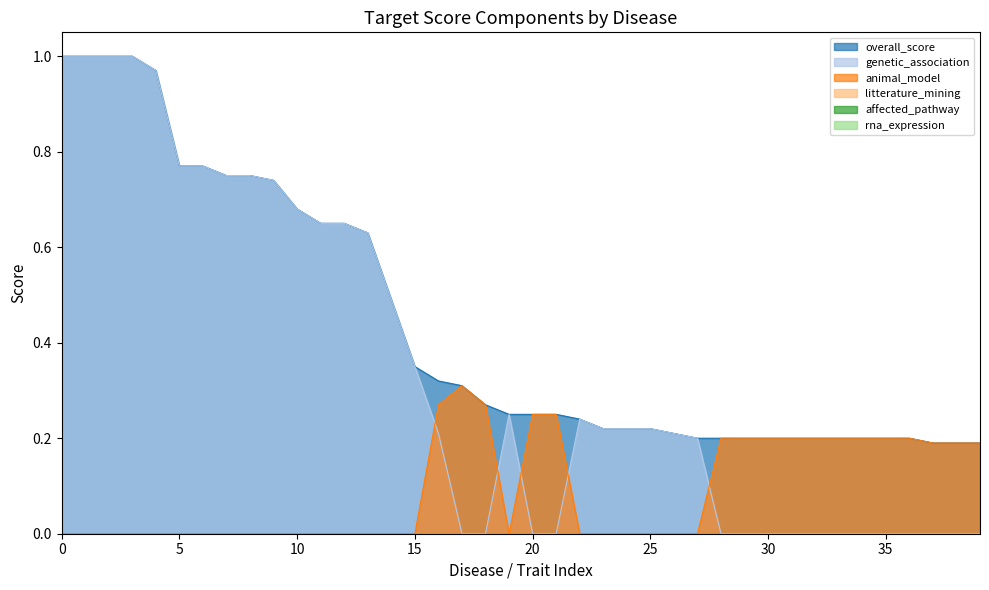

Does the chart display data point markers on the line(s)?

No